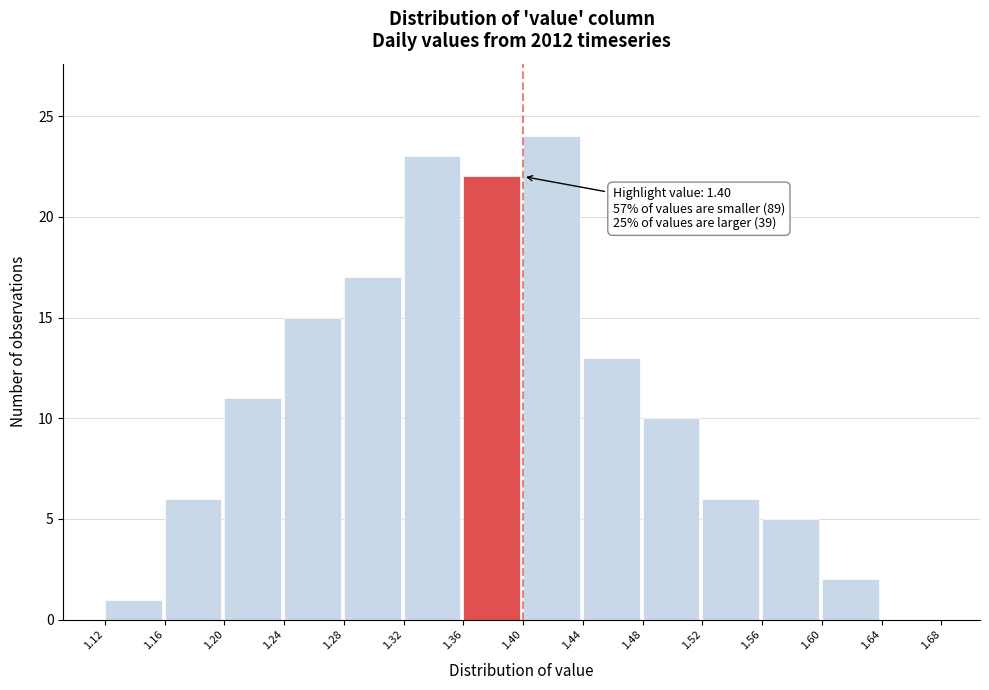

Over which range of the x-axis is the bar tallest?

1.40 to 1.44